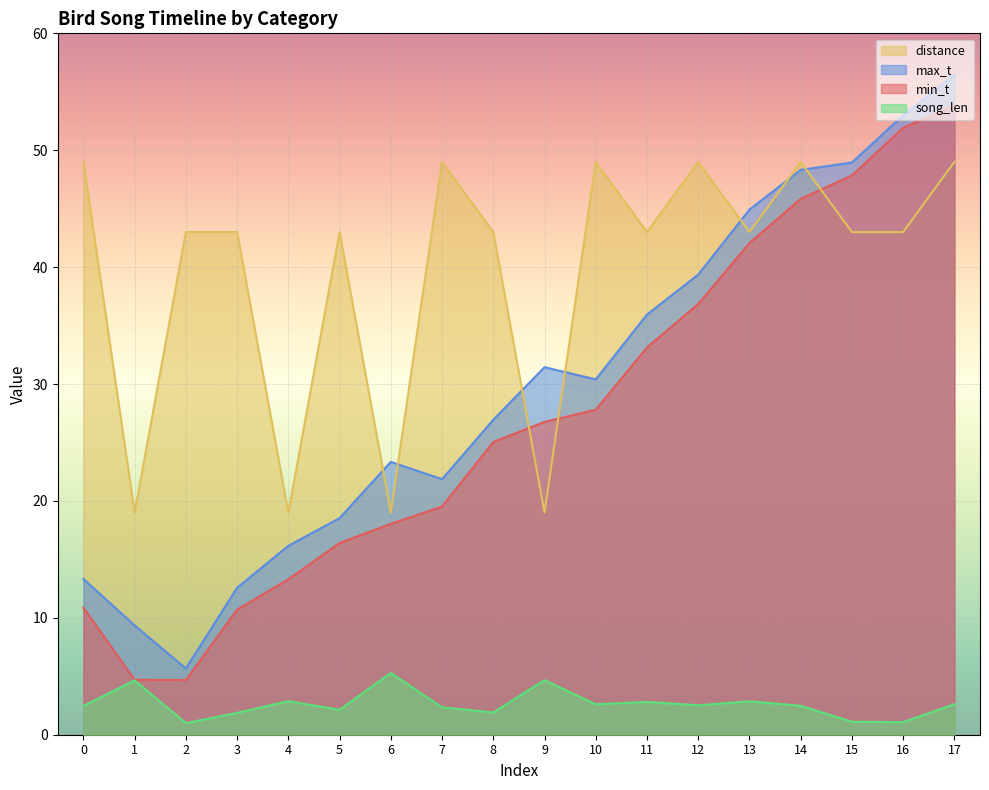

Reading left to right, transcribe all the data shown in this chart.

min_t: 10.9	4.7	4.7	10.7	13.3	16.4	18.0	19.5	25.0	26.8	27.8	33.1	36.8	42.1	45.8	47.8	51.9	53.8
max_t: 13.3	9.3	5.7	12.6	16.2	18.5	23.3	21.9	26.9	31.4	30.4	35.9	39.4	44.9	48.3	49.0	53.0	56.5
song_len: 2.5	4.7	1.0	1.9	2.9	2.1	5.3	2.3	1.9	4.7	2.6	2.8	2.5	2.9	2.5	1.1	1.1	2.6
distance: 49.0	19.0	43.0	43.0	19.0	43.0	19.0	49.0	43.0	19.0	49.0	43.0	49.0	43.0	49.0	43.0	43.0	49.0